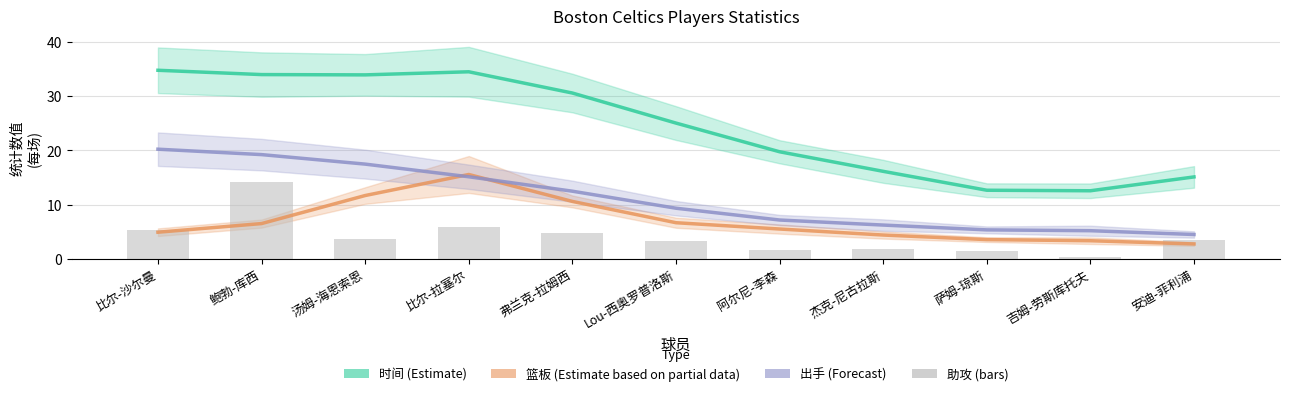

What is the label of the 6th bar from the left?

Lou-西奥罗普洛斯